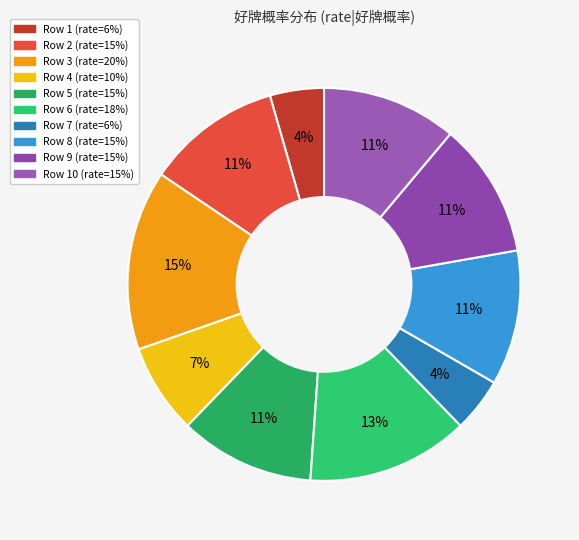

What is the smallest slice in the pie chart?

1